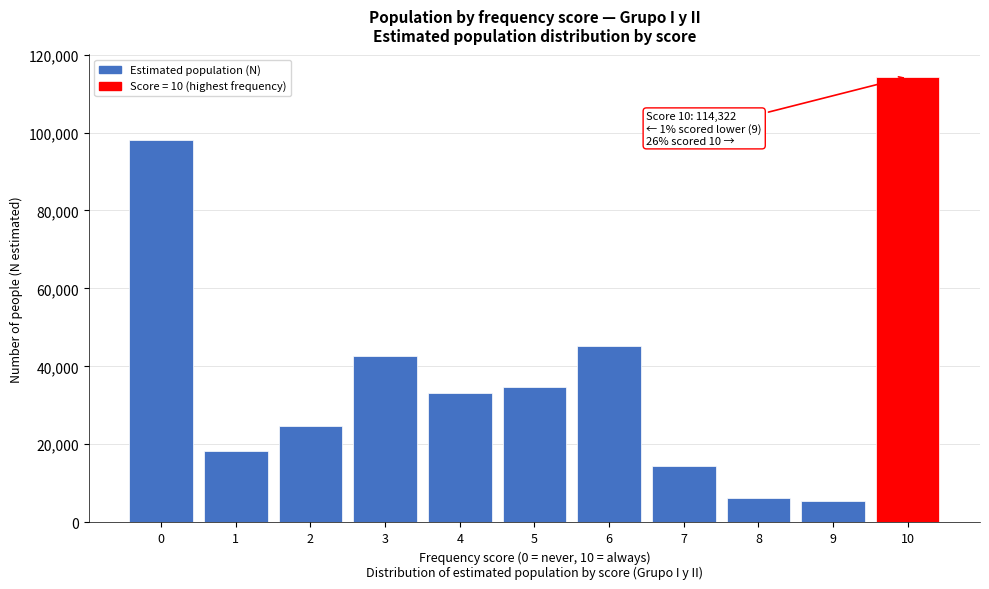

Reading right to left, what are all the values shown in this chart?

10=114322	9=5360	8=6306	7=14516	6=45255	5=34712	4=33030	3=42735	2=24575	1=18265	0=98137